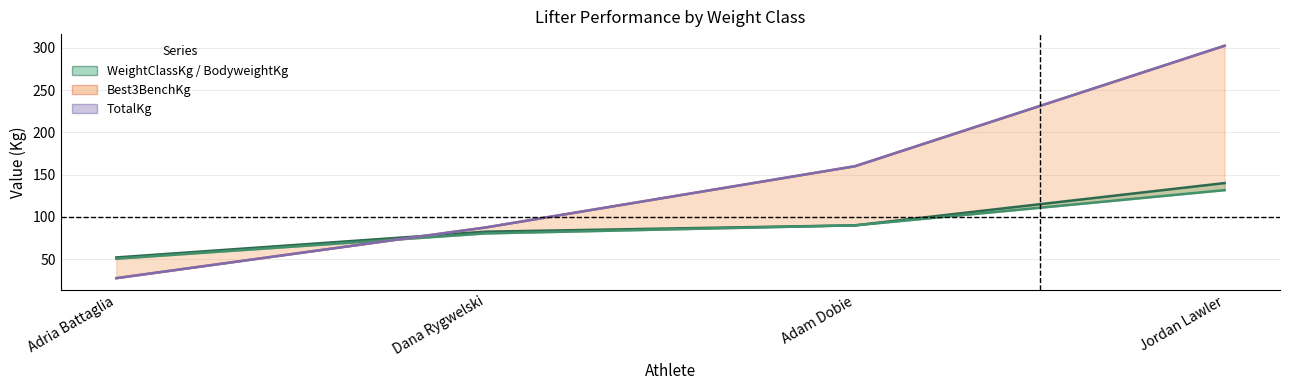

How many categories are shown in the chart?

4